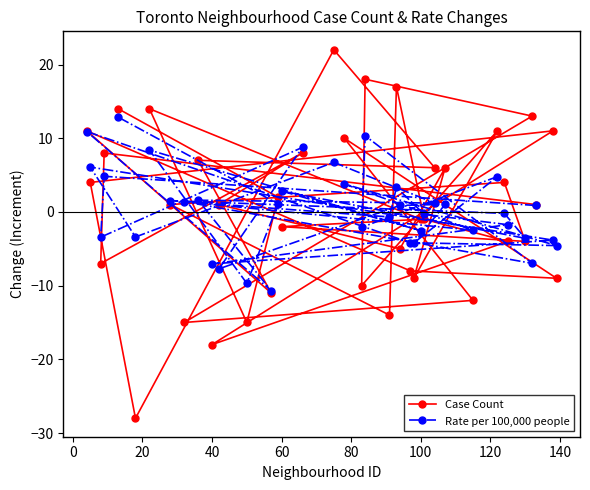

What are all the series names shown in the legend?

Case Count, Rate per 100,000 people